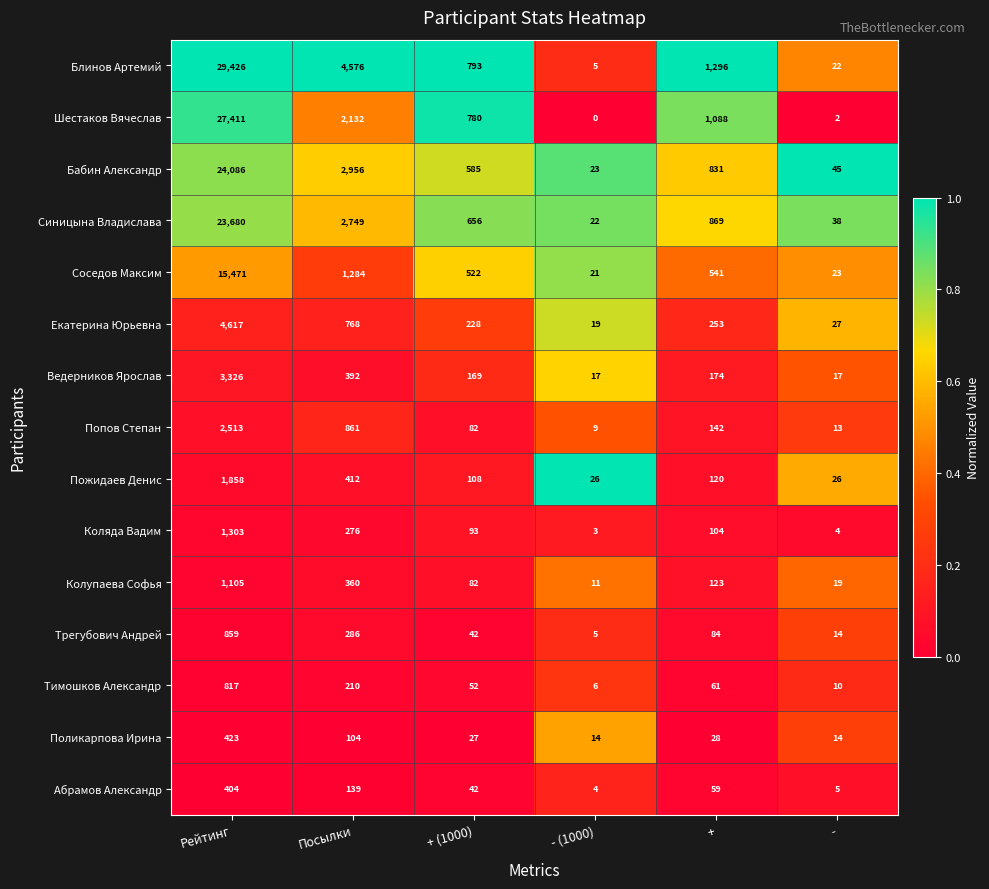

At Посылки, list the series in order from largest to smallest.

Блинов Артемий, Бабин Александр, Синицына Владислава, Шестаков Вячеслав, Соседов Максим, Попов Степан, Екатерина Юрьевна, Пожидаев Денис, Ведерников Ярослав, Колупаева Софья, Трегубович Андрей, Коляда Вадим, Тимошков Александр, Абрамов Александр, Поликарпова Ирина